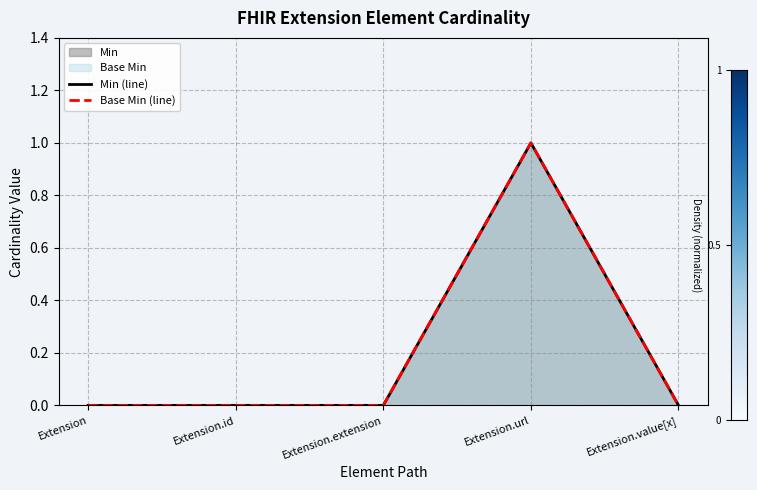

In Base Min (line), how many points are higher than both neighbors (excluding endpoints)?

1